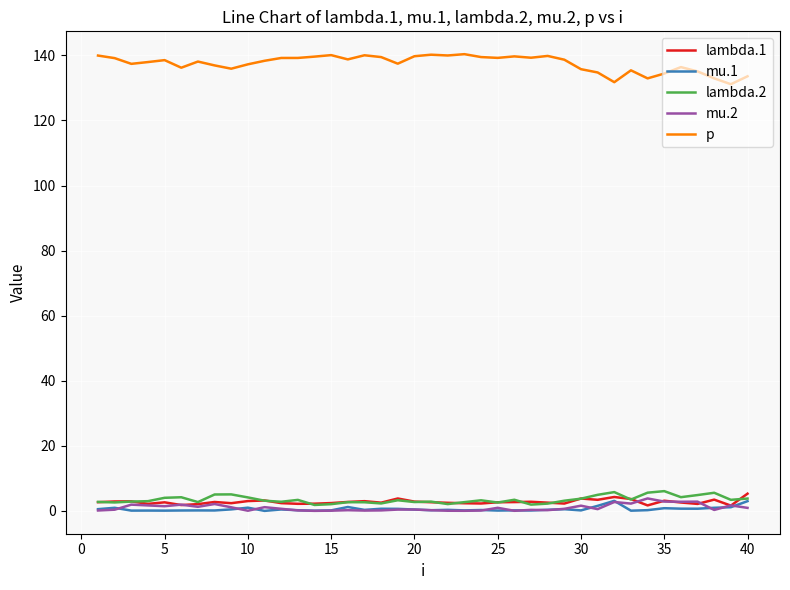

Is this an area chart (filled region under the line)?

No